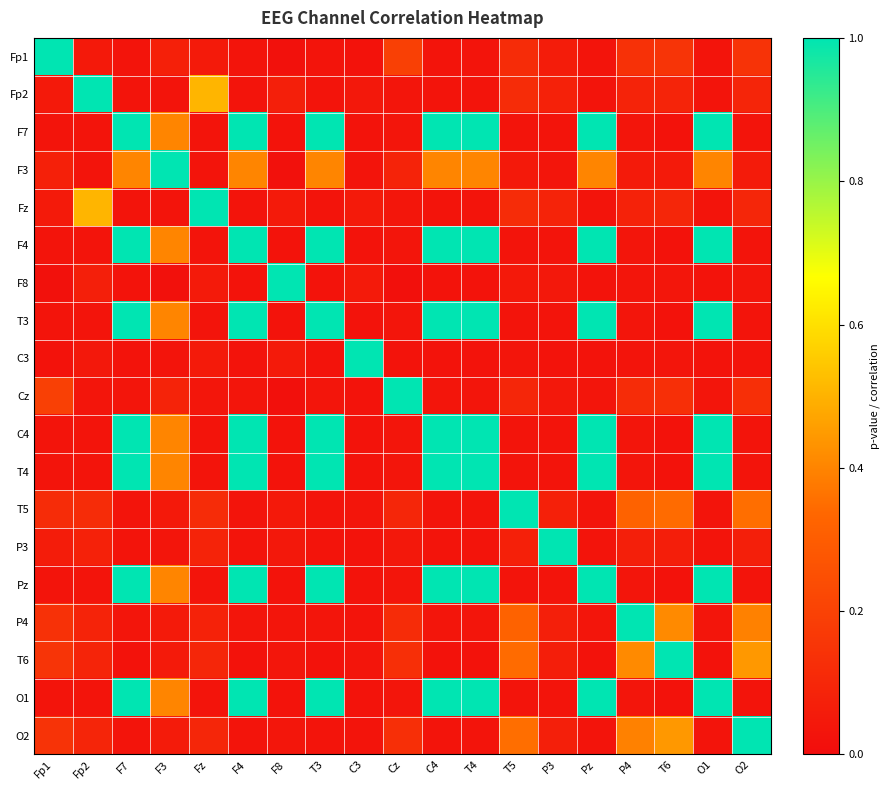

Reading left to right, transcribe all the data shown in this chart.

Fp1: Fp1=1.0	Fp2=0.0	F7=0.0	F3=0.1	Fz=0.1	F4=0.0	F8=0.0	T3=0.0	C3=0.0	Cz=0.2	C4=0.0	T4=0.0	T5=0.1	P3=0.1	Pz=0.0	P4=0.1	T6=0.1	O1=0.0	O2=0.1
Fp2: Fp1=0.0	Fp2=1.0	F7=0.0	F3=0.0	Fz=0.5	F4=0.0	F8=0.1	T3=0.0	C3=0.0	Cz=0.0	C4=0.0	T4=0.0	T5=0.1	P3=0.1	Pz=0.0	P4=0.1	T6=0.1	O1=0.0	O2=0.1
F7: Fp1=0.0	Fp2=0.0	F7=1.0	F3=0.4	Fz=0.0	F4=1.0	F8=0.0	T3=1.0	C3=0.0	Cz=0.0	C4=1.0	T4=1.0	T5=0.0	P3=0.0	Pz=1.0	P4=0.0	T6=0.0	O1=1.0	O2=0.0
F3: Fp1=0.1	Fp2=0.0	F7=0.4	F3=1.0	Fz=0.0	F4=0.4	F8=0.0	T3=0.4	C3=0.0	Cz=0.1	C4=0.4	T4=0.4	T5=0.0	P3=0.0	Pz=0.4	P4=0.1	T6=0.1	O1=0.4	O2=0.1
Fz: Fp1=0.1	Fp2=0.5	F7=0.0	F3=0.0	Fz=1.0	F4=0.0	F8=0.1	T3=0.0	C3=0.1	Cz=0.0	C4=0.0	T4=0.0	T5=0.1	P3=0.1	Pz=0.0	P4=0.1	T6=0.1	O1=0.0	O2=0.1
F4: Fp1=0.0	Fp2=0.0	F7=1.0	F3=0.4	Fz=0.0	F4=1.0	F8=0.0	T3=1.0	C3=0.0	Cz=0.0	C4=1.0	T4=1.0	T5=0.0	P3=0.0	Pz=1.0	P4=0.0	T6=0.0	O1=1.0	O2=0.0
F8: Fp1=0.0	Fp2=0.1	F7=0.0	F3=0.0	Fz=0.1	F4=0.0	F8=1.0	T3=0.0	C3=0.1	Cz=0.0	C4=0.0	T4=0.0	T5=0.0	P3=0.0	Pz=0.0	P4=0.0	T6=0.0	O1=0.0	O2=0.0
T3: Fp1=0.0	Fp2=0.0	F7=1.0	F3=0.4	Fz=0.0	F4=1.0	F8=0.0	T3=1.0	C3=0.0	Cz=0.0	C4=1.0	T4=1.0	T5=0.0	P3=0.0	Pz=1.0	P4=0.0	T6=0.0	O1=1.0	O2=0.0
C3: Fp1=0.0	Fp2=0.0	F7=0.0	F3=0.0	Fz=0.1	F4=0.0	F8=0.1	T3=0.0	C3=1.0	Cz=0.0	C4=0.0	T4=0.0	T5=0.0	P3=0.0	Pz=0.0	P4=0.0	T6=0.0	O1=0.0	O2=0.0
Cz: Fp1=0.2	Fp2=0.0	F7=0.0	F3=0.1	Fz=0.0	F4=0.0	F8=0.0	T3=0.0	C3=0.0	Cz=1.0	C4=0.0	T4=0.0	T5=0.1	P3=0.0	Pz=0.0	P4=0.1	T6=0.1	O1=0.0	O2=0.1
C4: Fp1=0.0	Fp2=0.0	F7=1.0	F3=0.4	Fz=0.0	F4=1.0	F8=0.0	T3=1.0	C3=0.0	Cz=0.0	C4=1.0	T4=1.0	T5=0.0	P3=0.0	Pz=1.0	P4=0.0	T6=0.0	O1=1.0	O2=0.0
T4: Fp1=0.0	Fp2=0.0	F7=1.0	F3=0.4	Fz=0.0	F4=1.0	F8=0.0	T3=1.0	C3=0.0	Cz=0.0	C4=1.0	T4=1.0	T5=0.0	P3=0.0	Pz=1.0	P4=0.0	T6=0.0	O1=1.0	O2=0.0
T5: Fp1=0.1	Fp2=0.1	F7=0.0	F3=0.0	Fz=0.1	F4=0.0	F8=0.0	T3=0.0	C3=0.0	Cz=0.1	C4=0.0	T4=0.0	T5=1.0	P3=0.1	Pz=0.0	P4=0.3	T6=0.3	O1=0.0	O2=0.4
P3: Fp1=0.1	Fp2=0.1	F7=0.0	F3=0.0	Fz=0.1	F4=0.0	F8=0.0	T3=0.0	C3=0.0	Cz=0.0	C4=0.0	T4=0.0	T5=0.1	P3=1.0	Pz=0.0	P4=0.1	T6=0.1	O1=0.0	O2=0.1
Pz: Fp1=0.0	Fp2=0.0	F7=1.0	F3=0.4	Fz=0.0	F4=1.0	F8=0.0	T3=1.0	C3=0.0	Cz=0.0	C4=1.0	T4=1.0	T5=0.0	P3=0.0	Pz=1.0	P4=0.0	T6=0.0	O1=1.0	O2=0.0
P4: Fp1=0.1	Fp2=0.1	F7=0.0	F3=0.1	Fz=0.1	F4=0.0	F8=0.0	T3=0.0	C3=0.0	Cz=0.1	C4=0.0	T4=0.0	T5=0.3	P3=0.1	Pz=0.0	P4=1.0	T6=0.4	O1=0.0	O2=0.4
T6: Fp1=0.1	Fp2=0.1	F7=0.0	F3=0.1	Fz=0.1	F4=0.0	F8=0.0	T3=0.0	C3=0.0	Cz=0.1	C4=0.0	T4=0.0	T5=0.3	P3=0.1	Pz=0.0	P4=0.4	T6=1.0	O1=0.0	O2=0.4
O1: Fp1=0.0	Fp2=0.0	F7=1.0	F3=0.4	Fz=0.0	F4=1.0	F8=0.0	T3=1.0	C3=0.0	Cz=0.0	C4=1.0	T4=1.0	T5=0.0	P3=0.0	Pz=1.0	P4=0.0	T6=0.0	O1=1.0	O2=0.0
O2: Fp1=0.1	Fp2=0.1	F7=0.0	F3=0.1	Fz=0.1	F4=0.0	F8=0.0	T3=0.0	C3=0.0	Cz=0.1	C4=0.0	T4=0.0	T5=0.4	P3=0.1	Pz=0.0	P4=0.4	T6=0.4	O1=0.0	O2=1.0